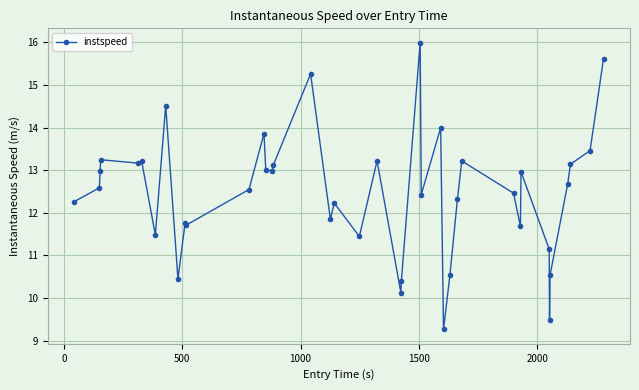

What is the difference between the second highest and second lowest values?

6.1